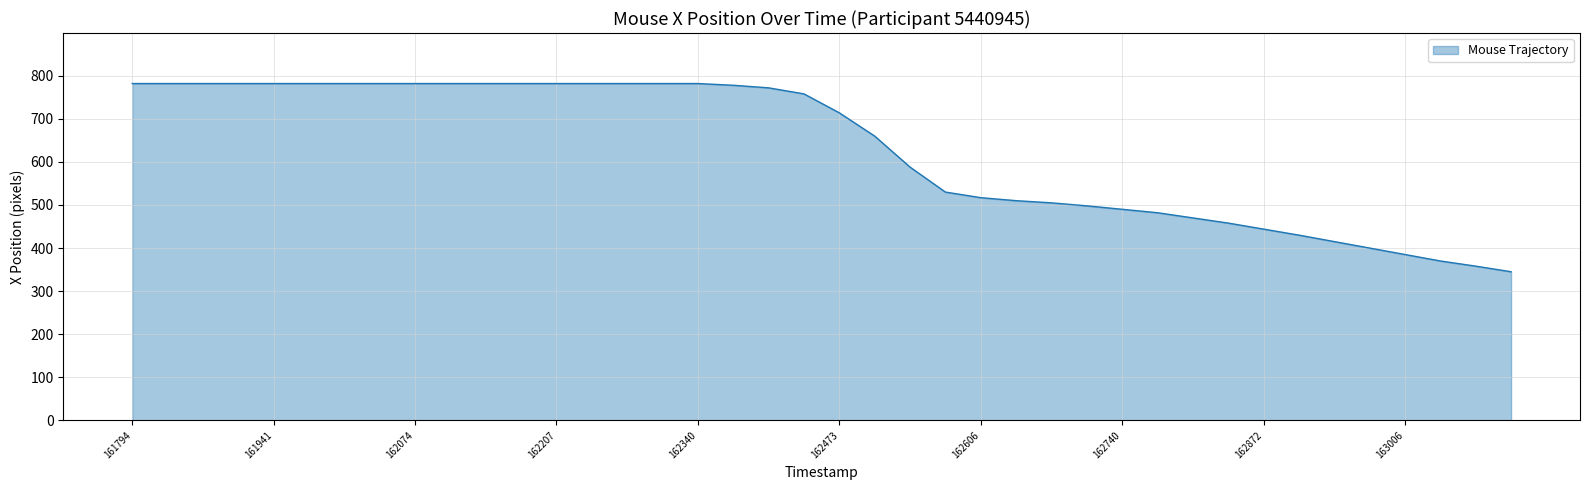

What is the smallest value displayed?

345